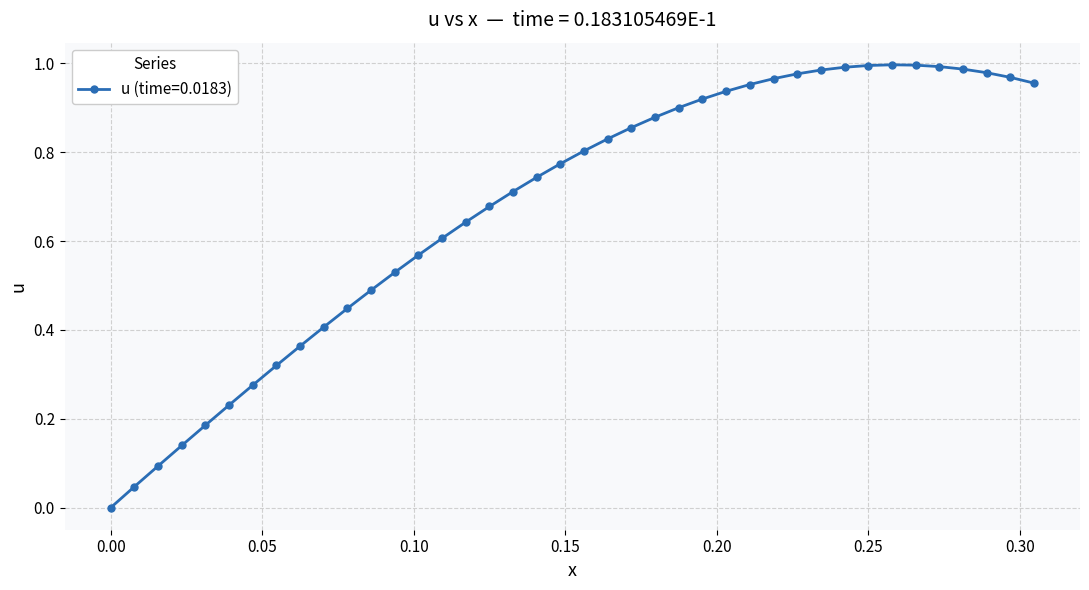

What is the sum of all values?

27.1